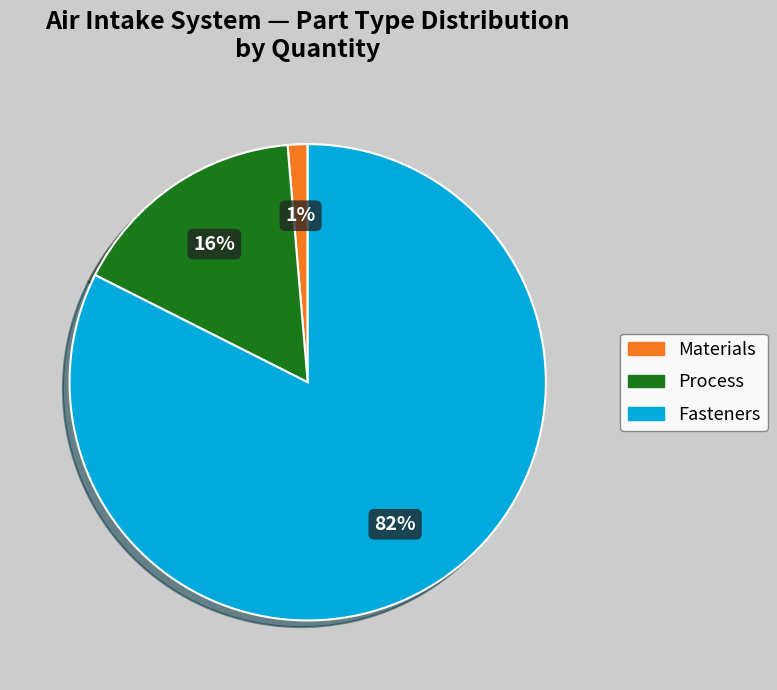

To the nearest percent, what is the average slice percentage?

33%